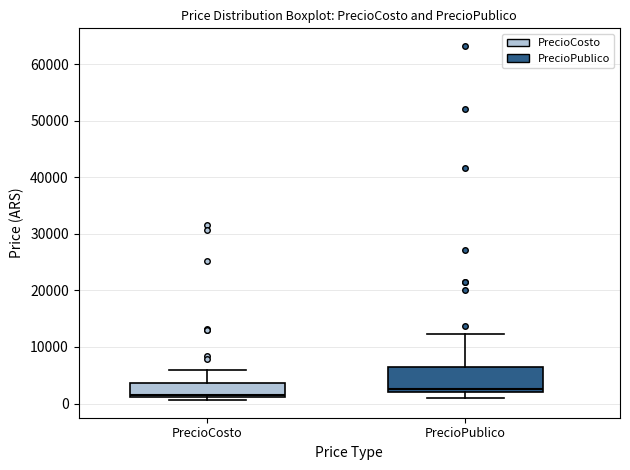

Reading left to right, read every box against the y-axis: the position of its median line, the range the box covers, and the ends of its whiskers. The values are not printed on the chart, so give them approximately, as read against the axis.

PrecioCosto: median 2000, box 1000 to 4000, whiskers 1000 (just below the box's lower edge) to 6000
PrecioPublico: median 3000, box 2000 to 6000, whiskers 1000 to 12000